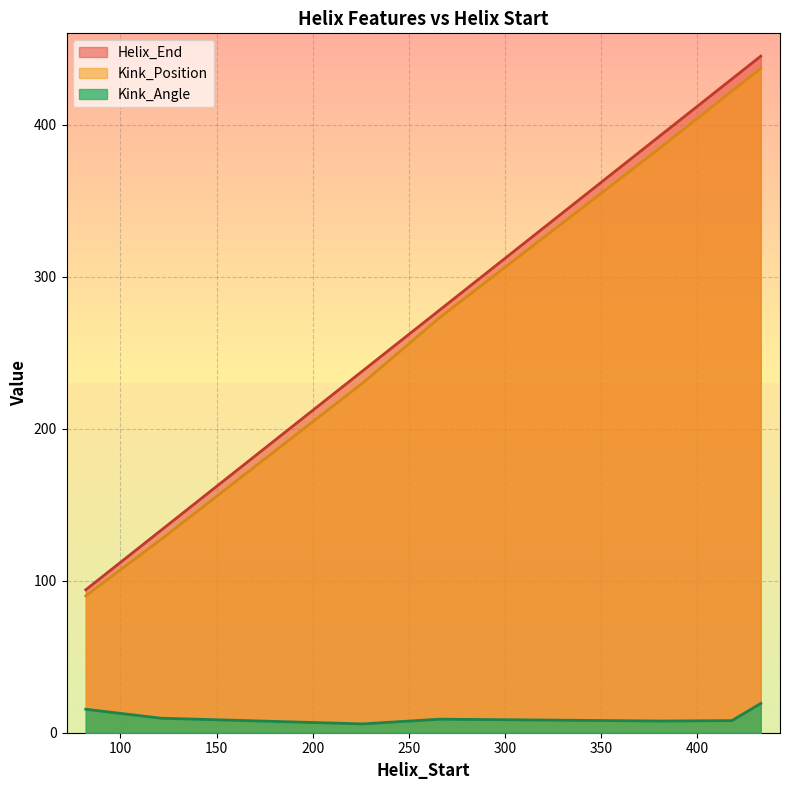

What is the maximum value shown in the chart?

445.0